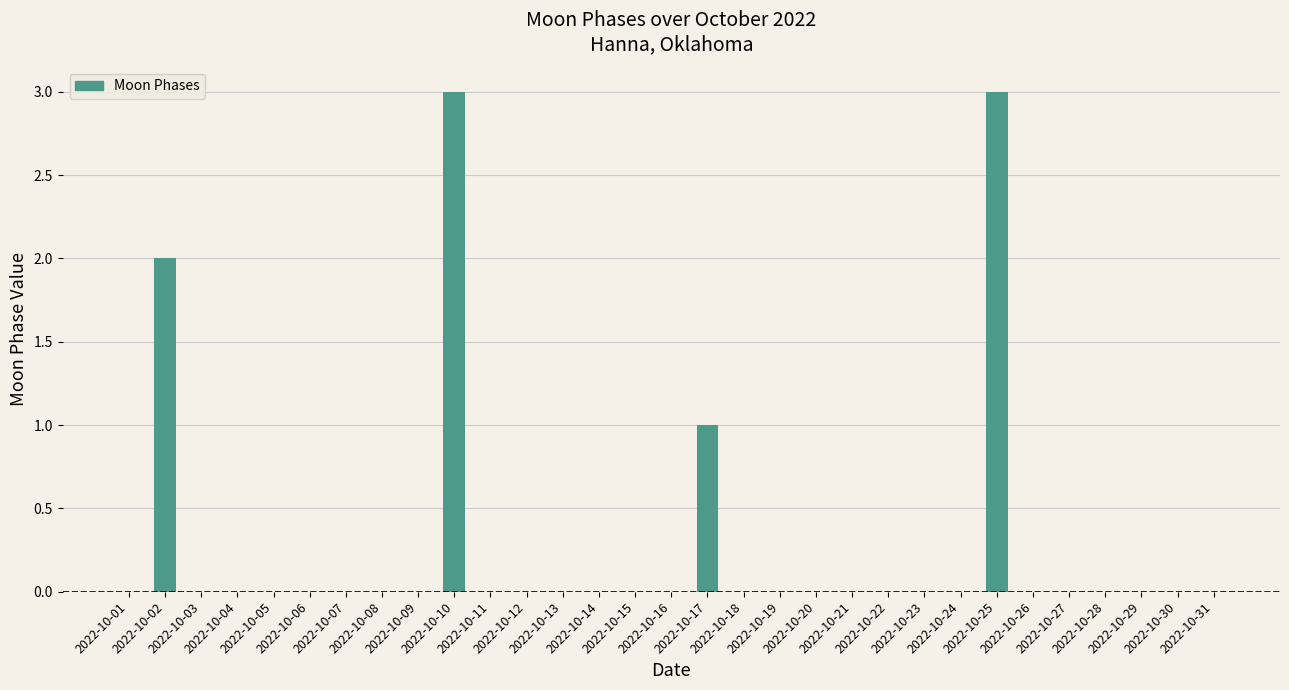

What is the sum of all values?

9